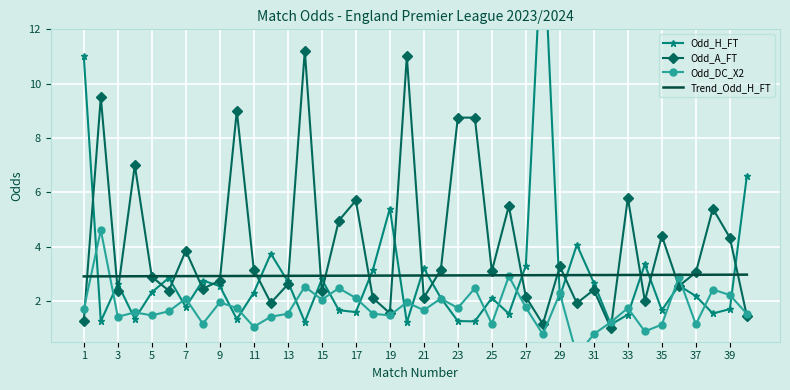

Is the value of Odd_A_FT at 31 greater than the value of Trend_Odd_H_FT at 19?

No